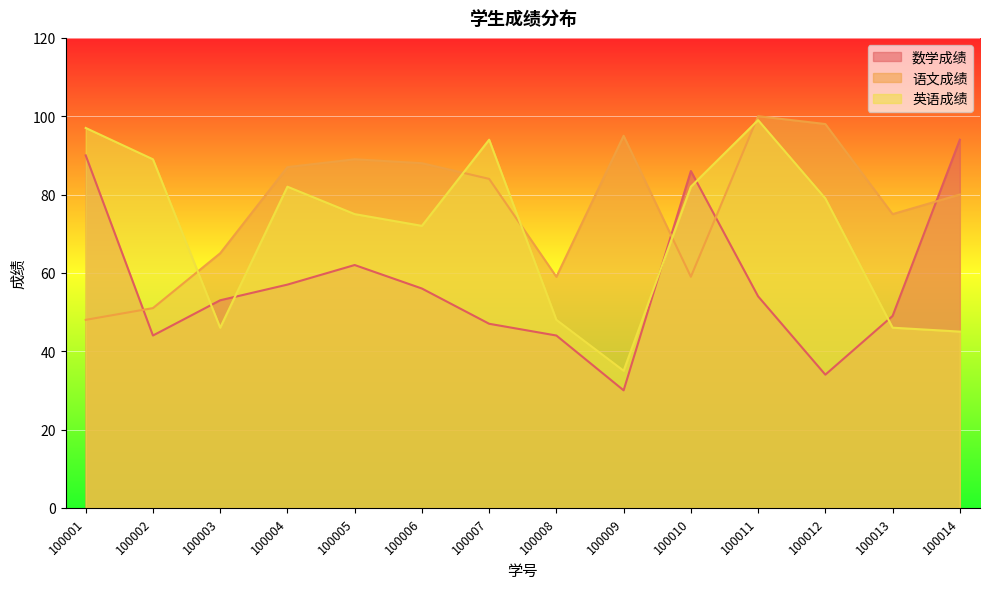

What is the value of the 语文成绩 point at the 11th from the left?

100